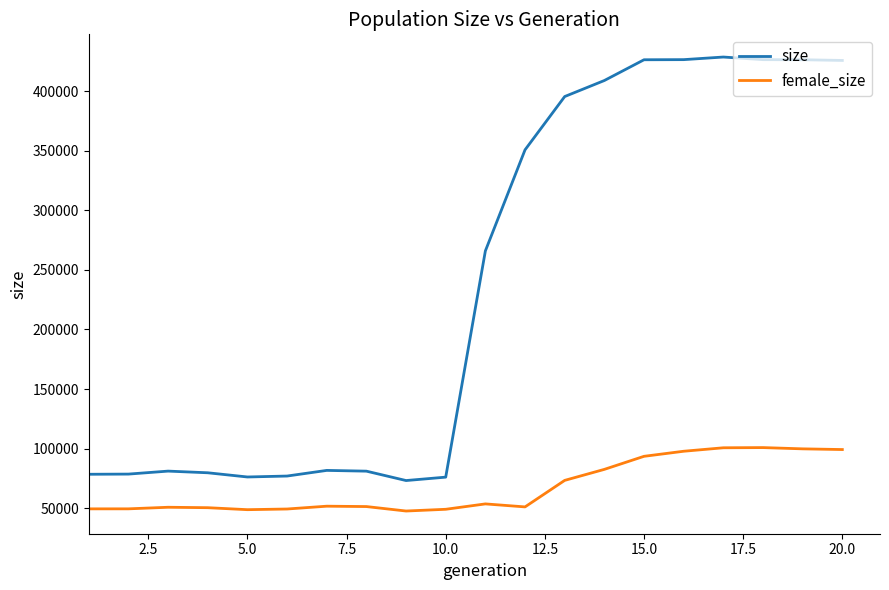

What is the greatest value displayed?

428661